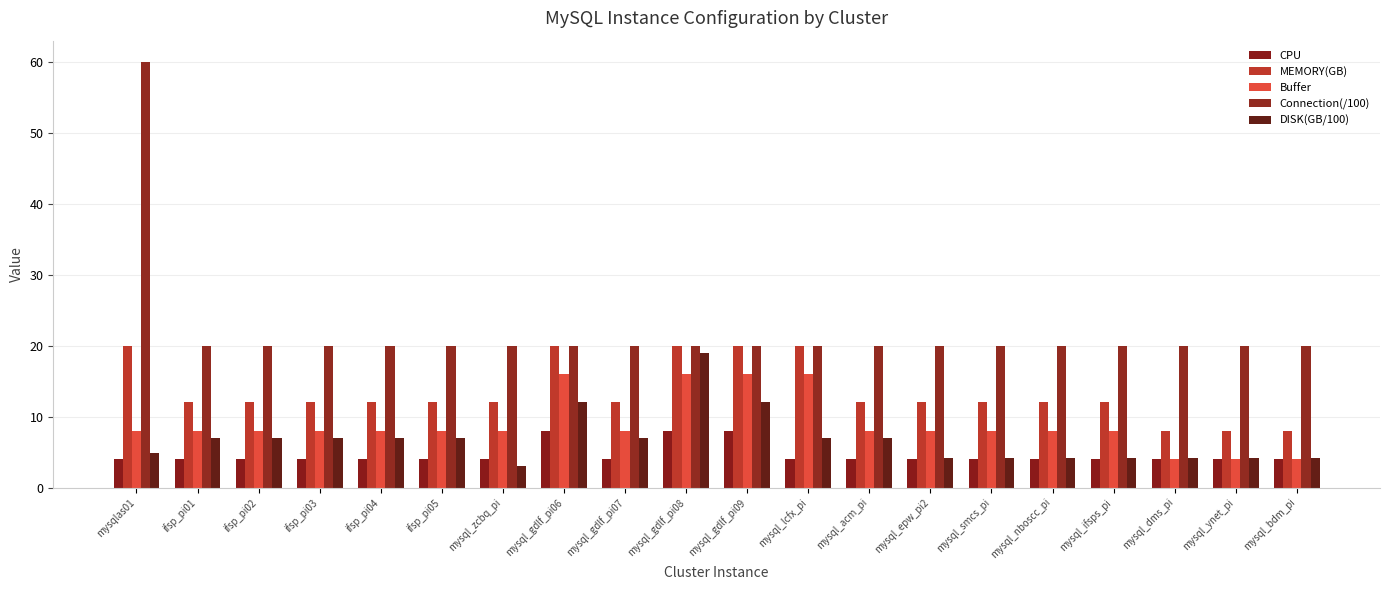

What is the difference between the Buffer values at mysql_gdlf_pi09 and ifsp_pi05?

8.0